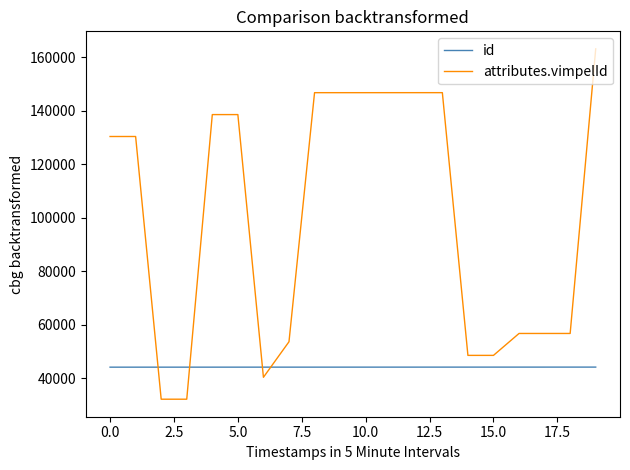

Which series has the largest range (max minus min)?

attributes.vimpelId